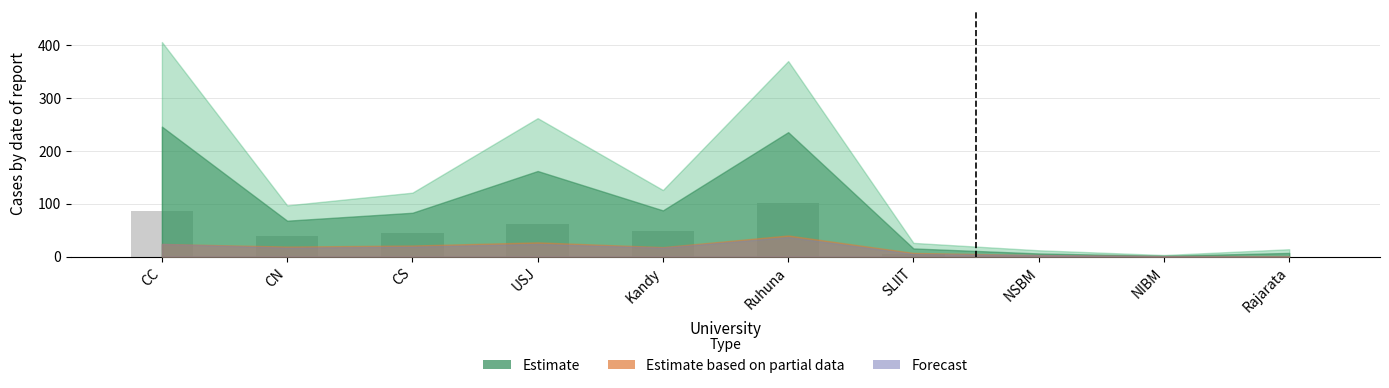

At which category does the chart reach its peak across all series?

Ruhuna